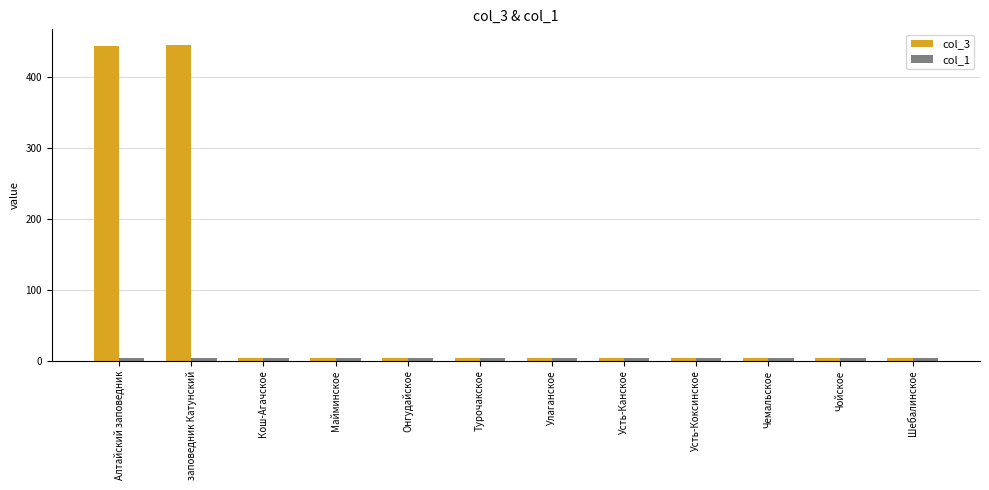

How many bars are there in each group?

2